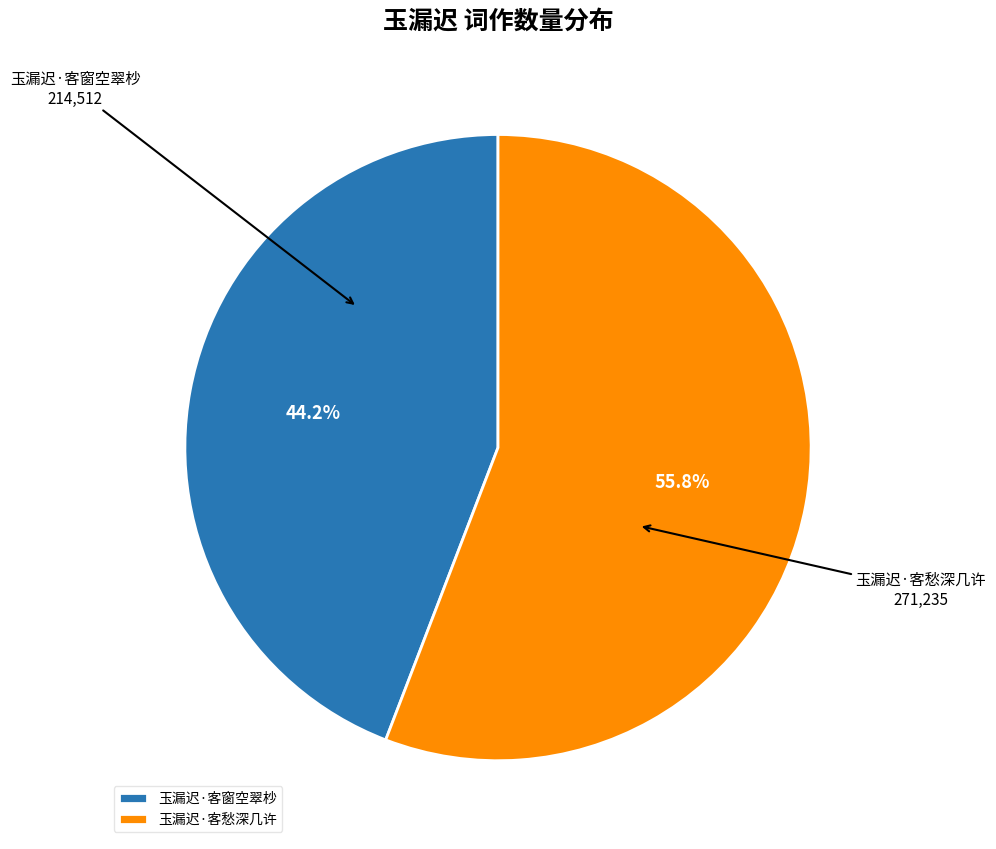

Which slice is the largest?

玉漏迟·客愁深几许